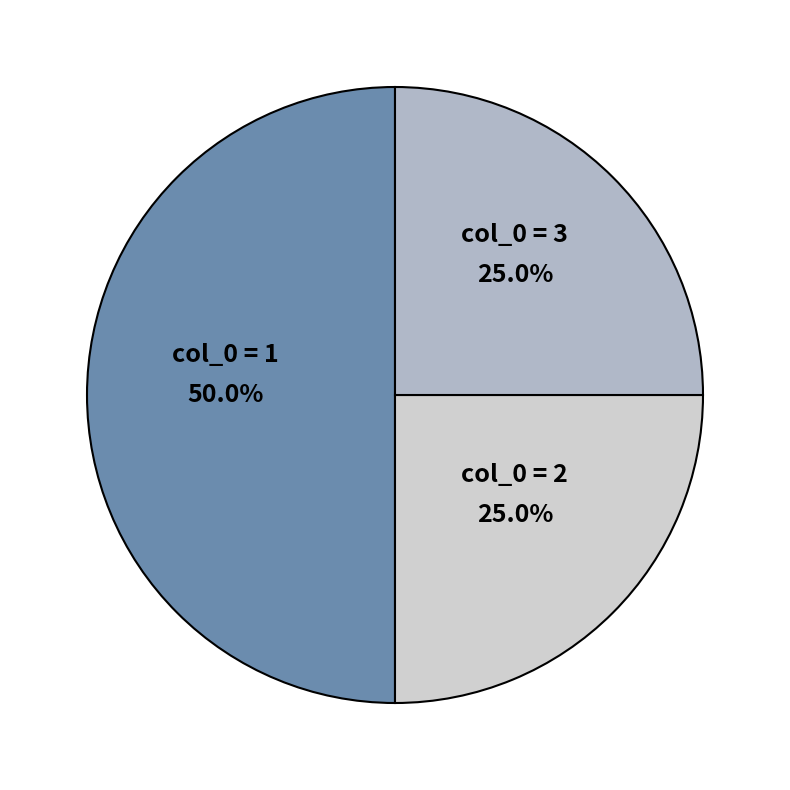

Count the number of slices in the pie.

3